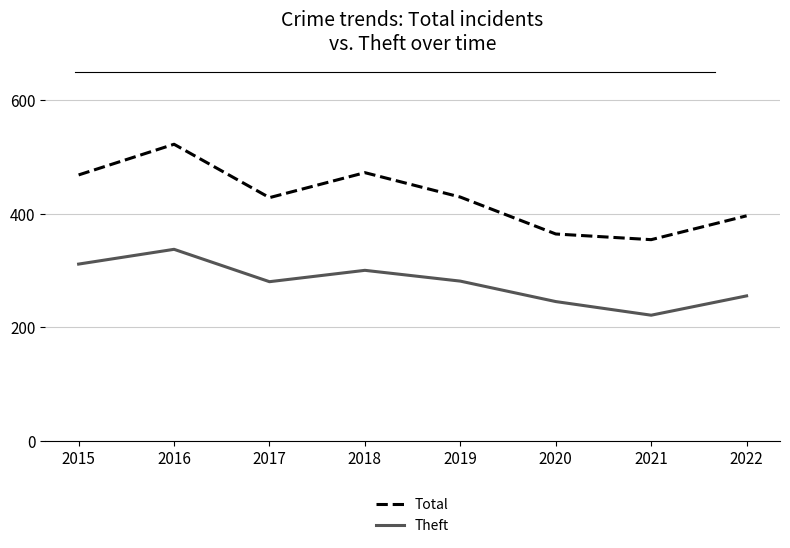

True or false: Total has more than 2 points higher than both neighbors.

False